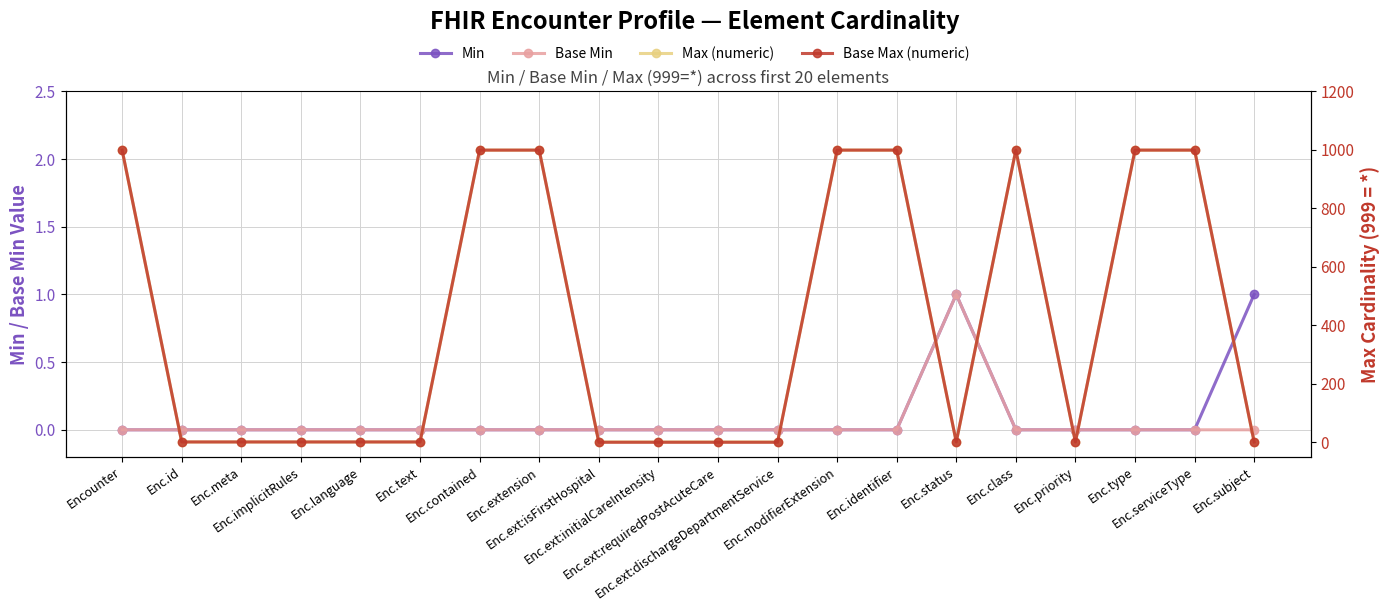

List the labels in order of Base Min value, largest first.

Enc.status, Encounter, Enc.id, Enc.meta, Enc.implicitRules, Enc.language, Enc.text, Enc.contained, Enc.extension, Enc.ext:isFirstHospital, Enc.ext:initialCareIntensity, Enc.ext:requiredPostAcuteCare, Enc.ext:dischargeDepartmentService, Enc.modifierExtension, Enc.identifier, Enc.class, Enc.priority, Enc.type, Enc.serviceType, Enc.subject